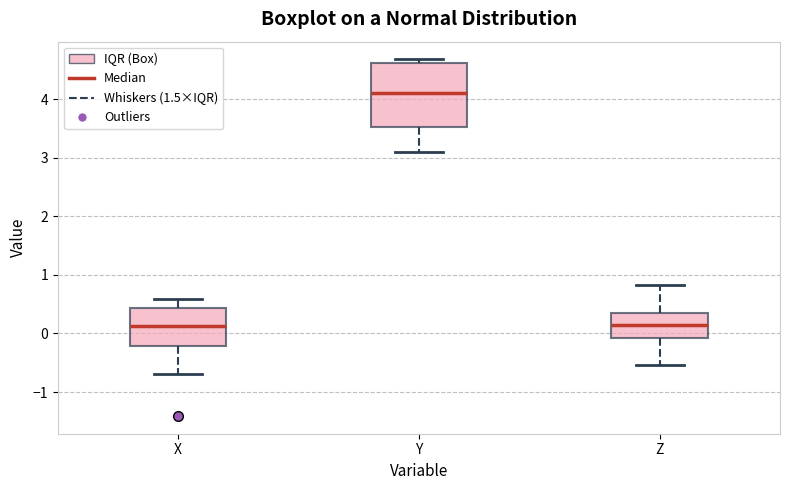

Reading left to right, transcribe this box plot: for each box, give where its median line is, the range the box spans, and where its two whiskers end, as read against the y-axis. The values are not printed on the chart, so give them approximately, as read against the axis.

X: median 0.1, box -0.2 to 0.4, whiskers -0.7 to 0.6
Y: median 4.1, box 3.5 to 4.6, whiskers 3.1 to 4.7
Z: median 0.1, box -0.1 to 0.3, whiskers -0.5 to 0.8